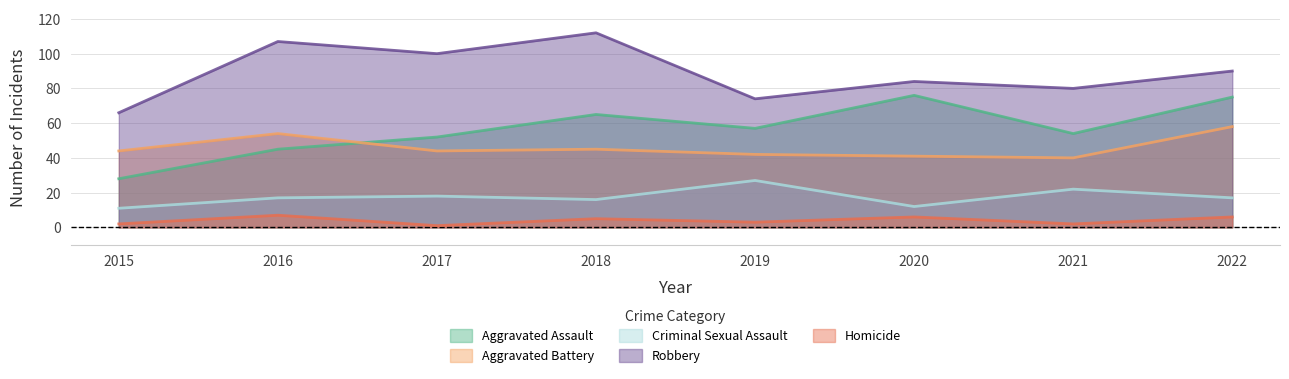

What is the highest value of the Aggravated Battery series?

58